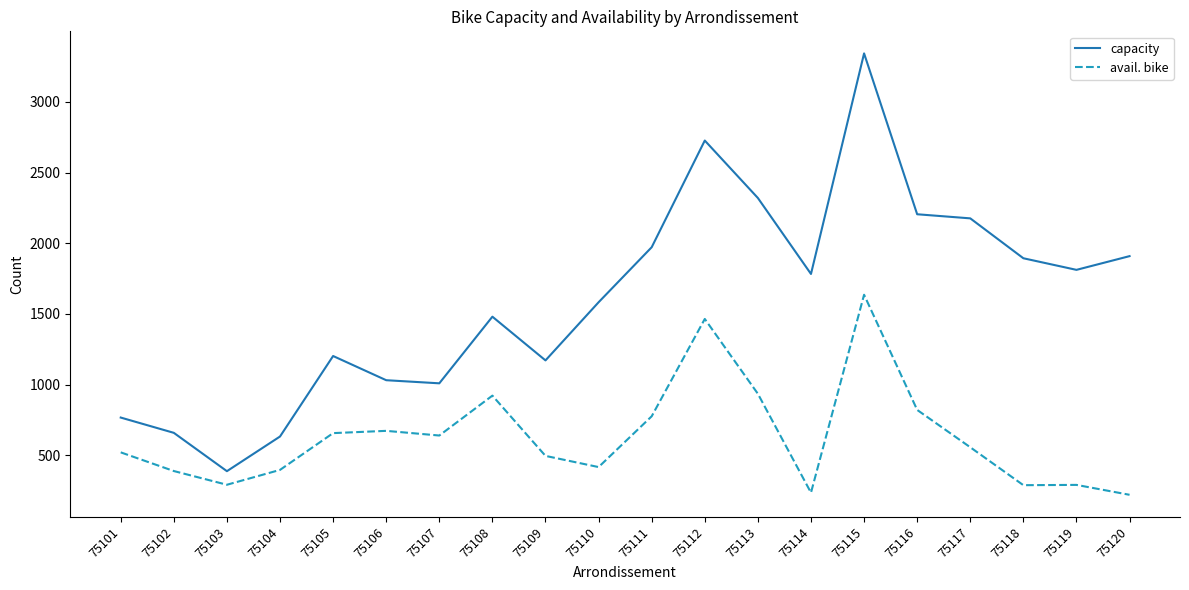

What are all the series names shown in the legend?

capacity, avail. bike